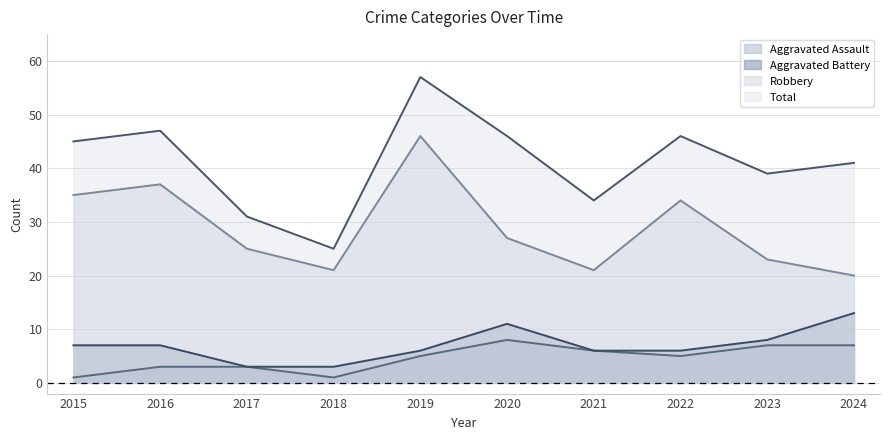

Which series changed the most between 2019 and 2024?

Robbery